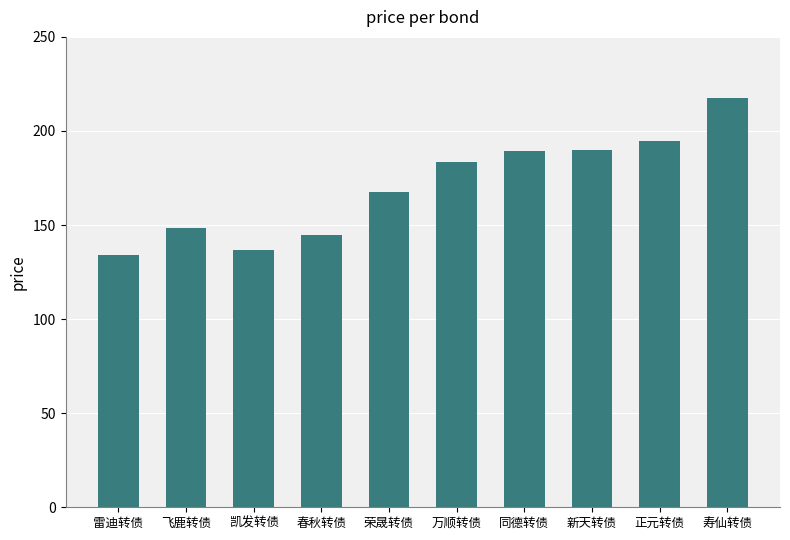

Count the number of categories in the chart.

10